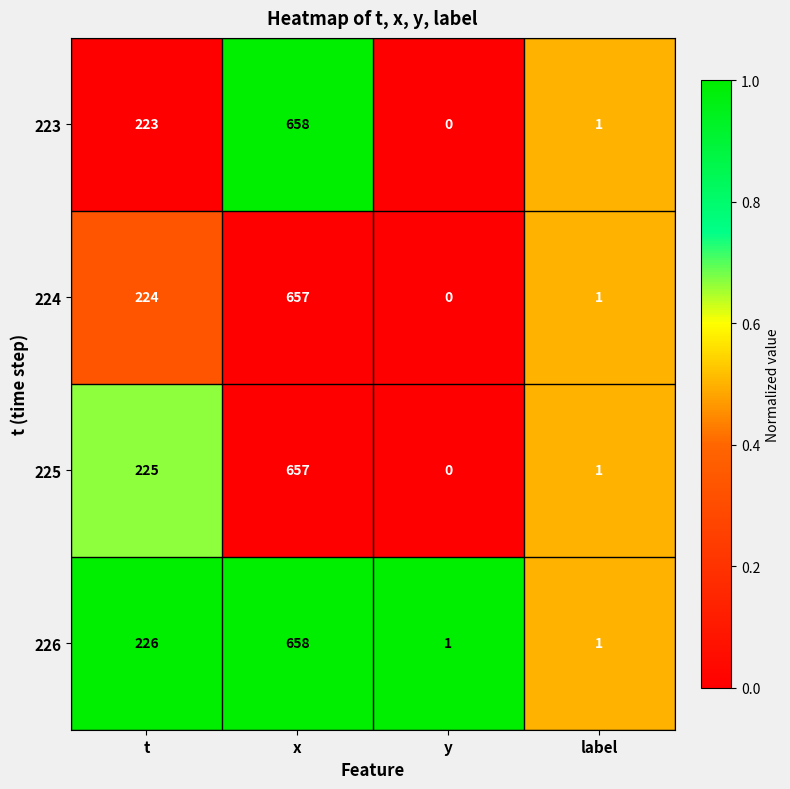

What is the greatest value displayed?

658